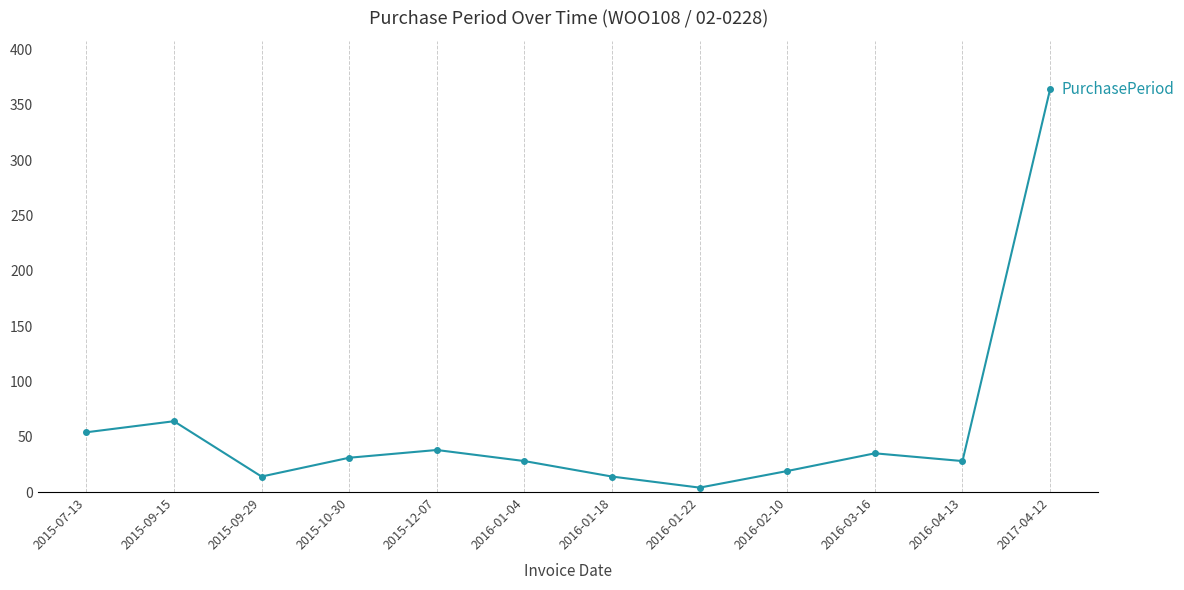

True or false: the data shows 54 at 2016-03-16.

False